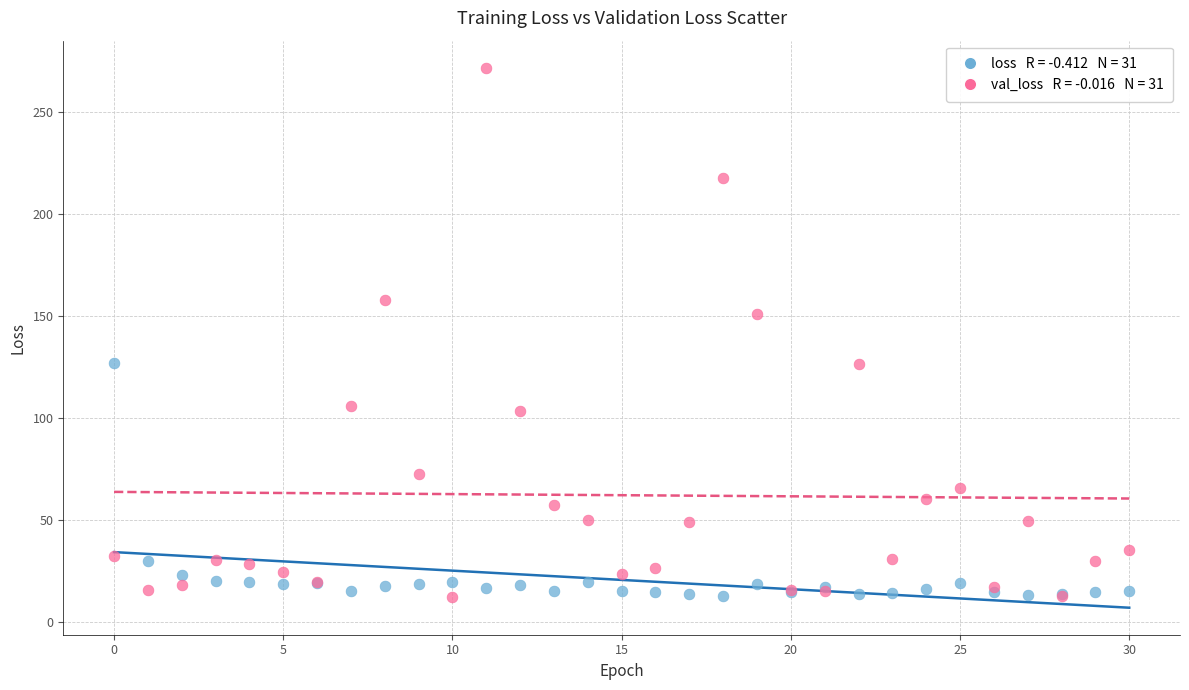

Across all series, what Y value is closest to 142?

151.3